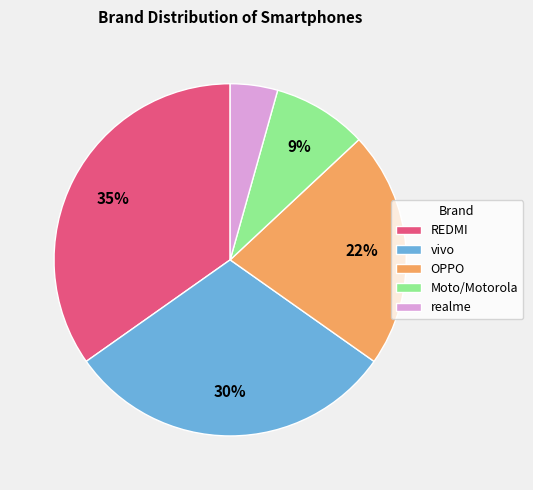

Rank the categories by value from highest to lowest.

REDMI, vivo, OPPO, Moto/Motorola, realme